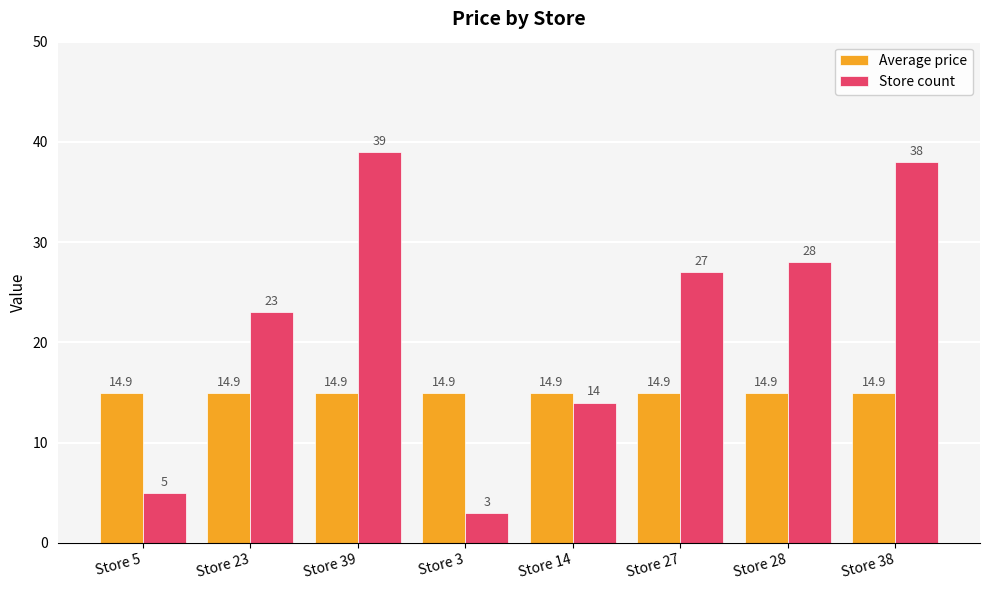

Reading left to right, what are all the values shown in this chart?

Average price: 14.9	14.9	14.9	14.9	14.9	14.9	14.9	14.9
Store count: 5.0	23.0	39.0	3.0	14.0	27.0	28.0	38.0